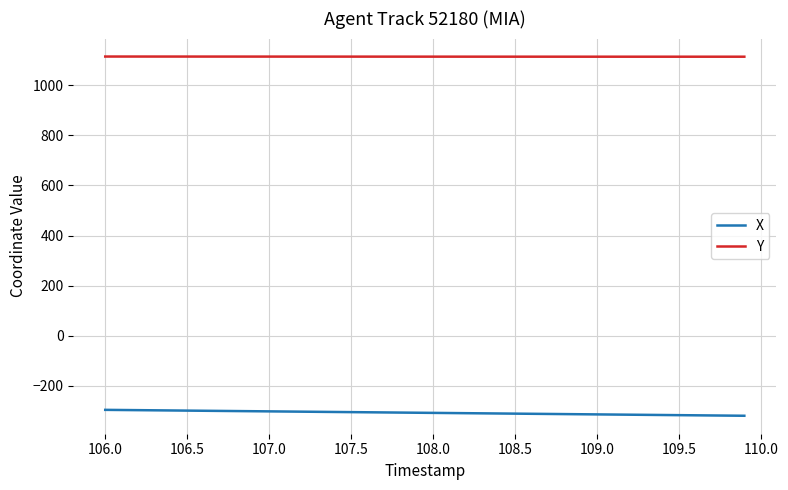

What is the smallest value displayed?

-319.3